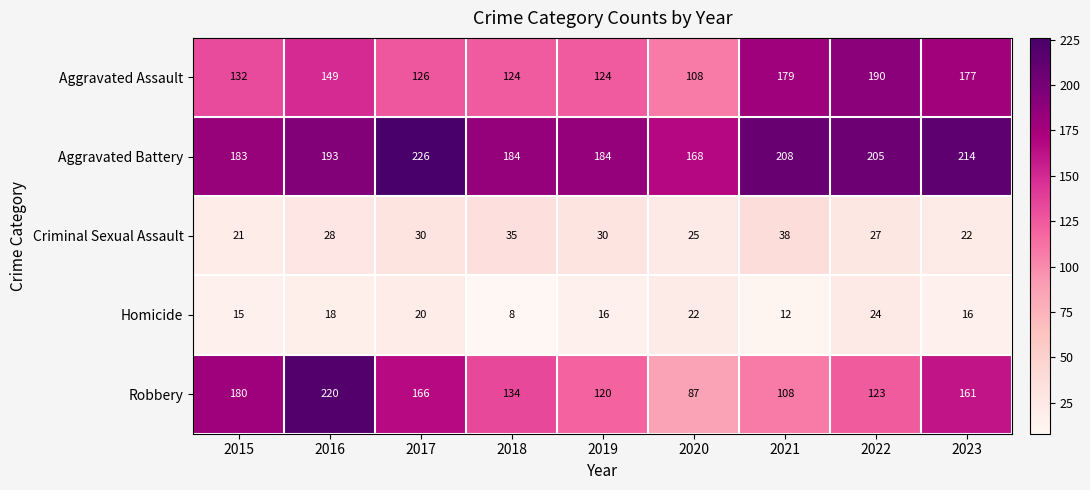

What is the minimum value shown in the chart?

8